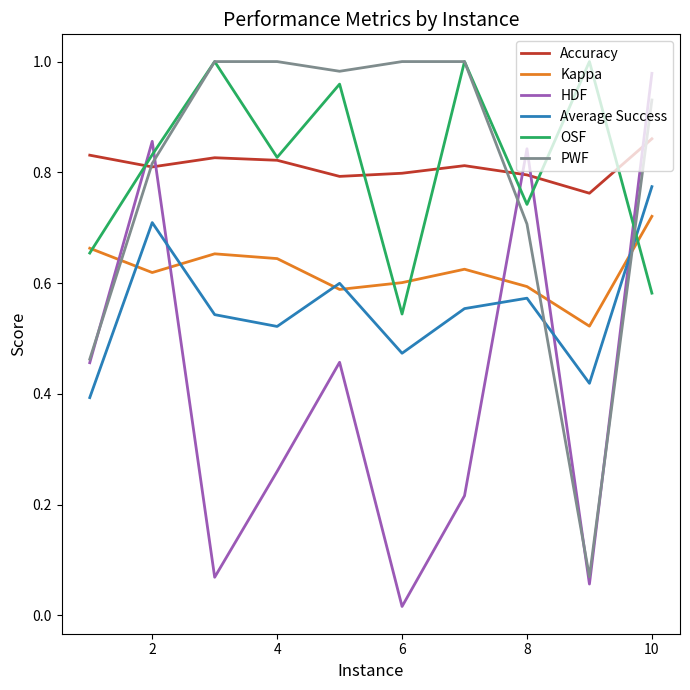

True or false: Average Success and Accuracy intersect in this chart.

False